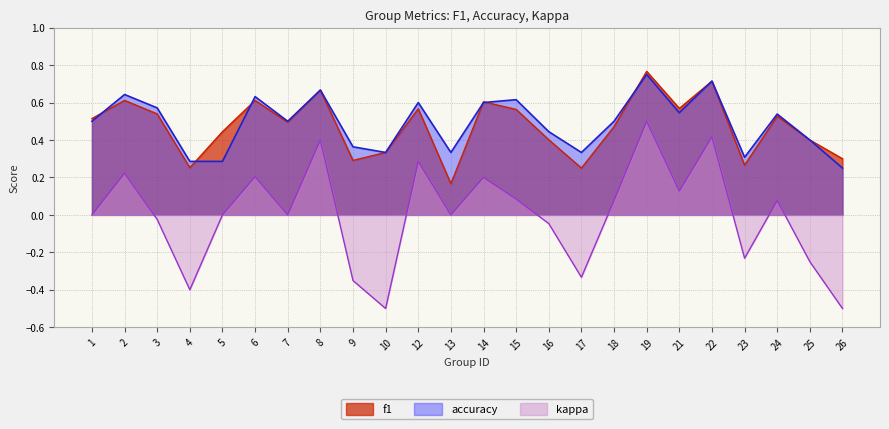

What is the smallest value displayed?

-0.5